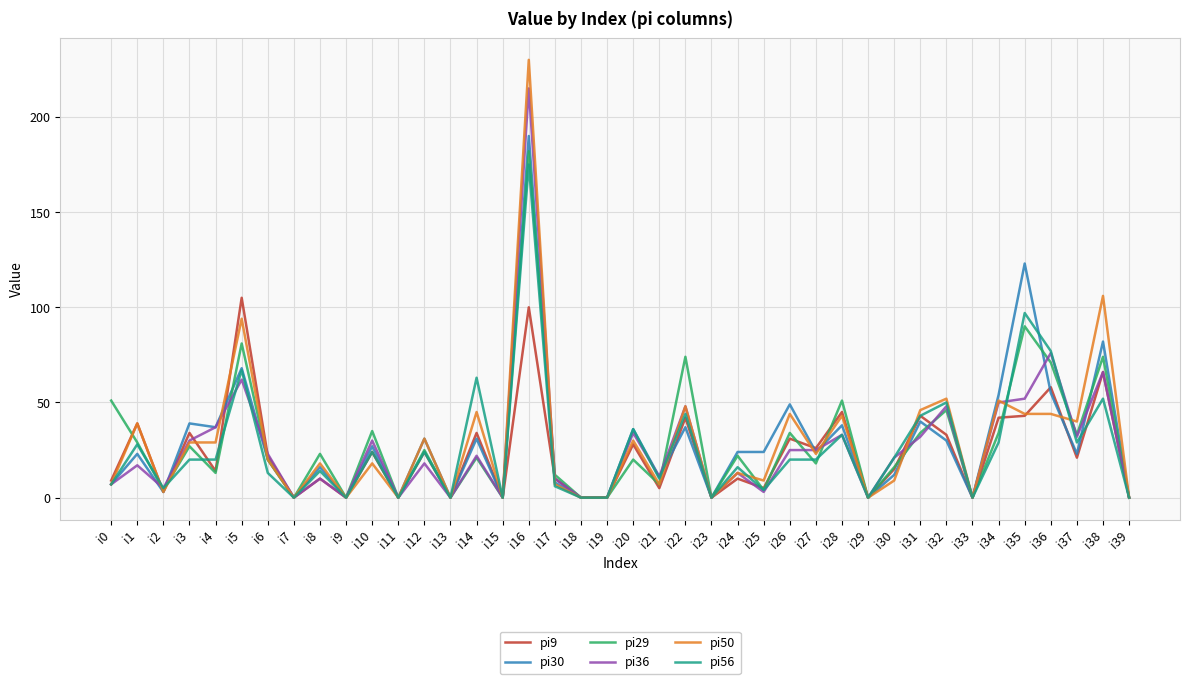

True or false: pi30 has a value of 24 at i27.

True